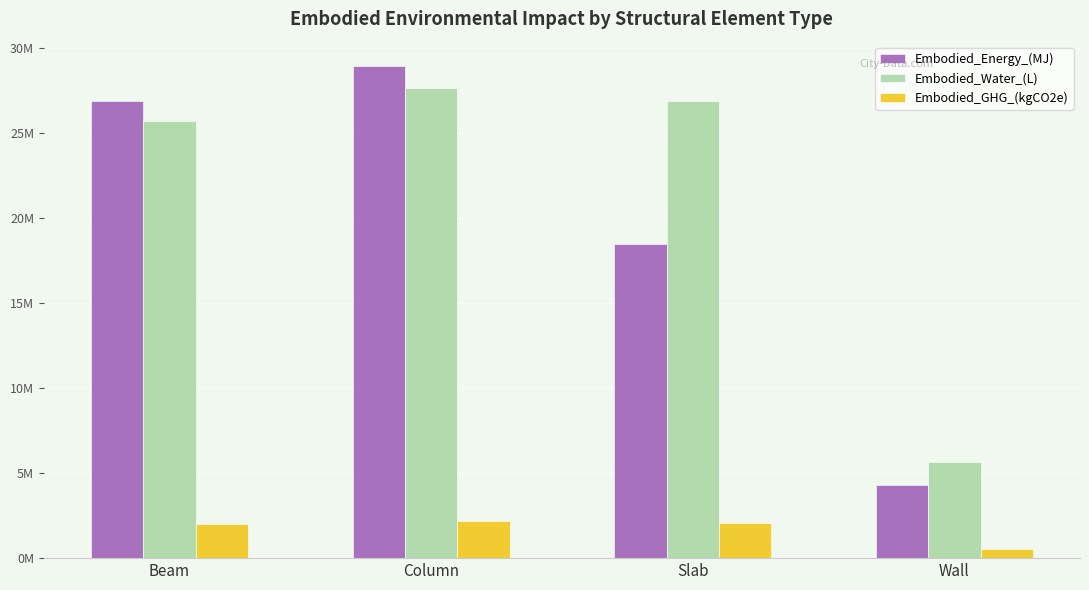

What are all the series names shown in the legend?

Embodied_Energy_(MJ), Embodied_Water_(L), Embodied_GHG_(kgCO2e)